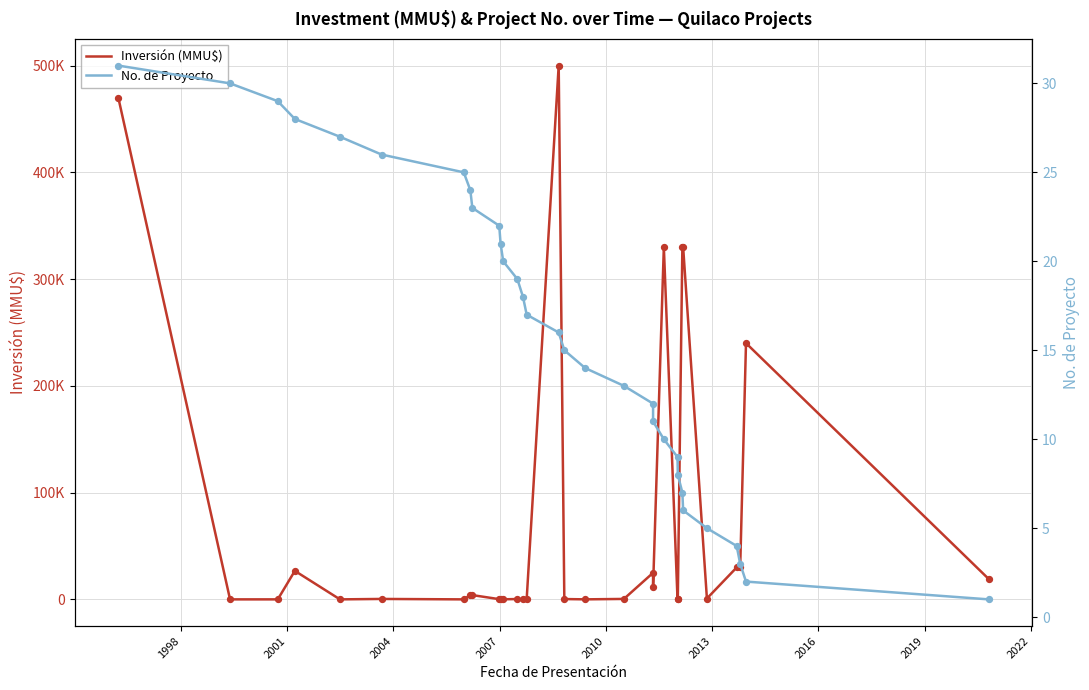

Which series has the largest total across all categories?

Inversión (MMU$)